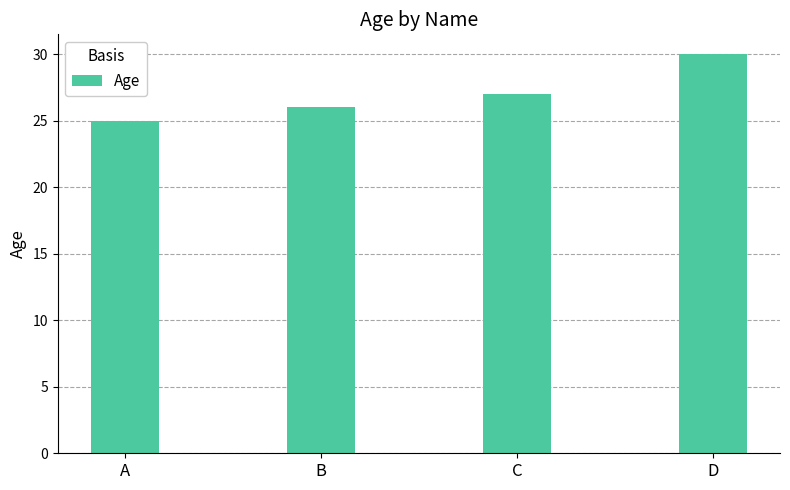

What is the greatest value displayed?

30